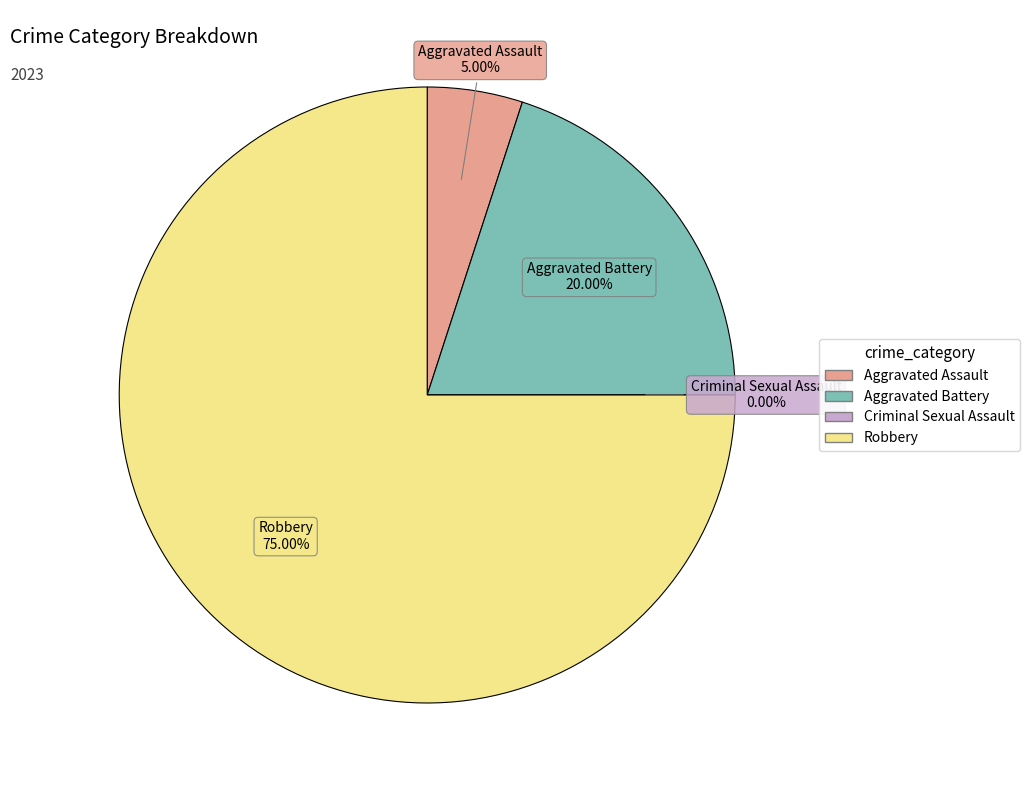

The Criminal Sexual Assault slice represents 0% of the pie. True or false?

True